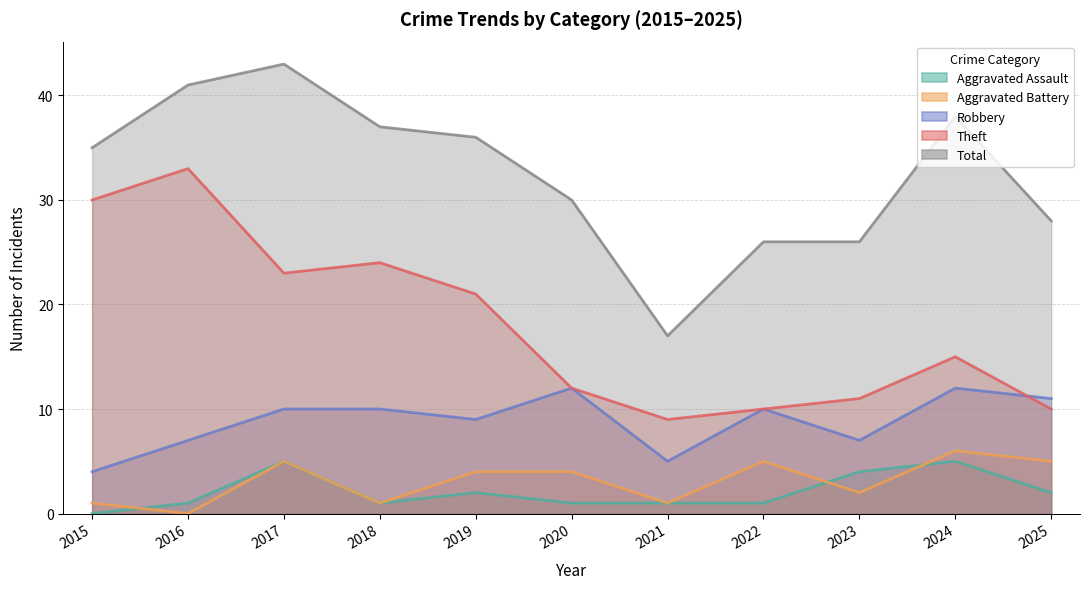

Reading left to right, extract all data points from this chart.

Aggravated Assault: 0	1	5	1	2	1	1	1	4	5	2
Aggravated Battery: 1	0	5	1	4	4	1	5	2	6	5
Robbery: 4	7	10	10	9	12	5	10	7	12	11
Theft: 30	33	23	24	21	12	9	10	11	15	10
Total: 35	41	43	37	36	30	17	26	26	38	28